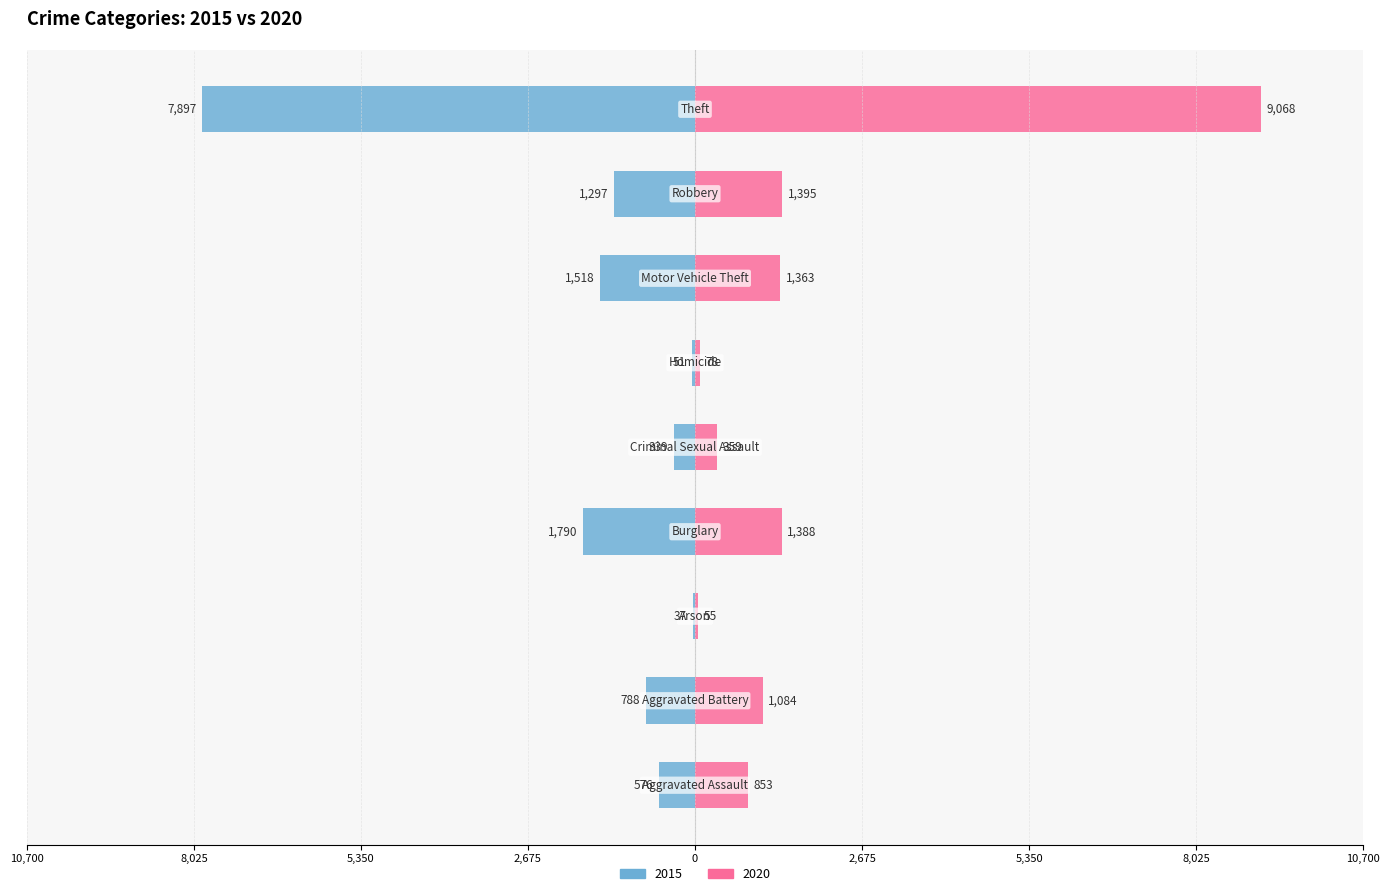

What is the sum of the 2020 values at Aggravated Assault and Homicide?

931